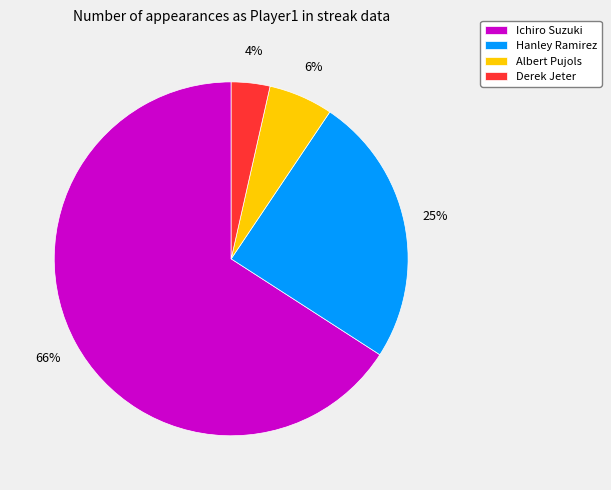

To the nearest percent, what is the average slice percentage?

25%